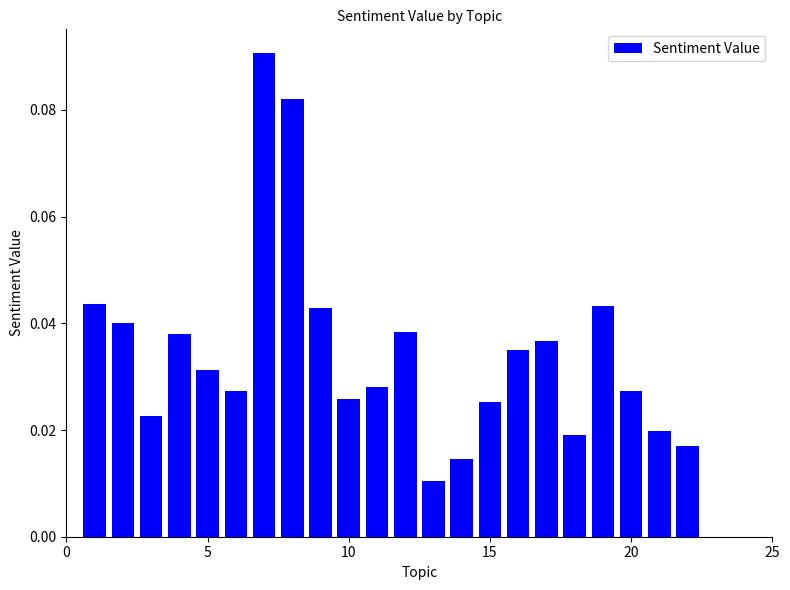

What is the sum of all values?

0.8